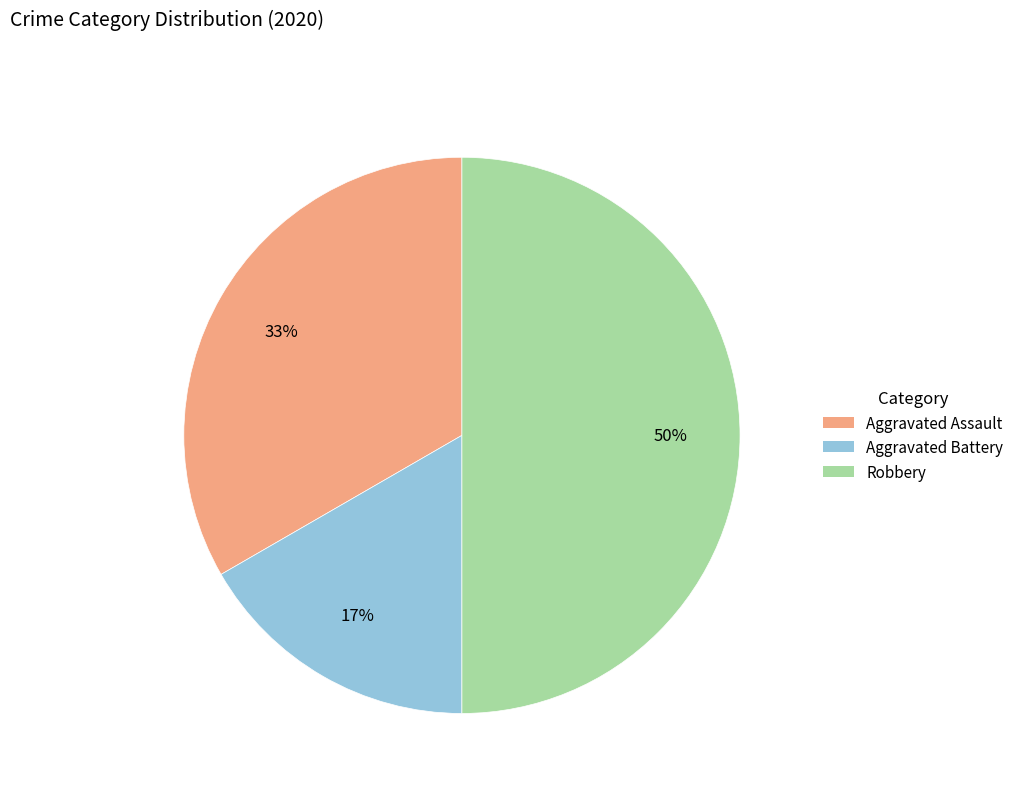

Does Aggravated Assault represent more than half of the total?

No